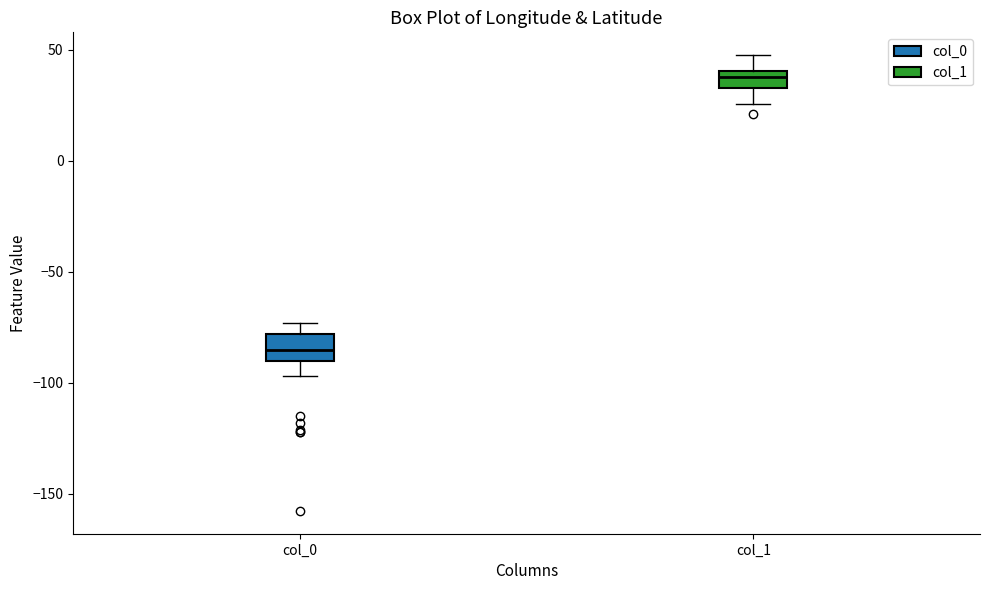

Where does the median line of the box for col_0 sit on the y-axis? The values are not printed on the chart, so give them approximately, as read against the axis.

-85